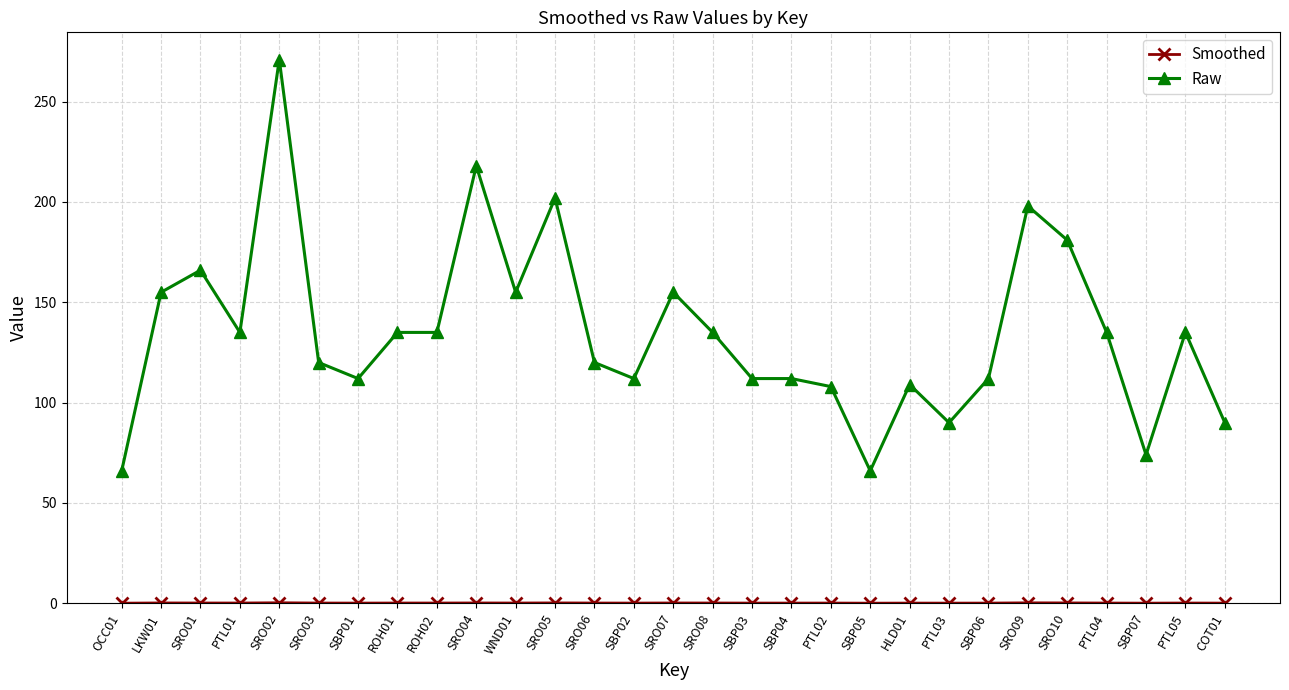

Which label corresponds to the largest value in the chart?

SRO02